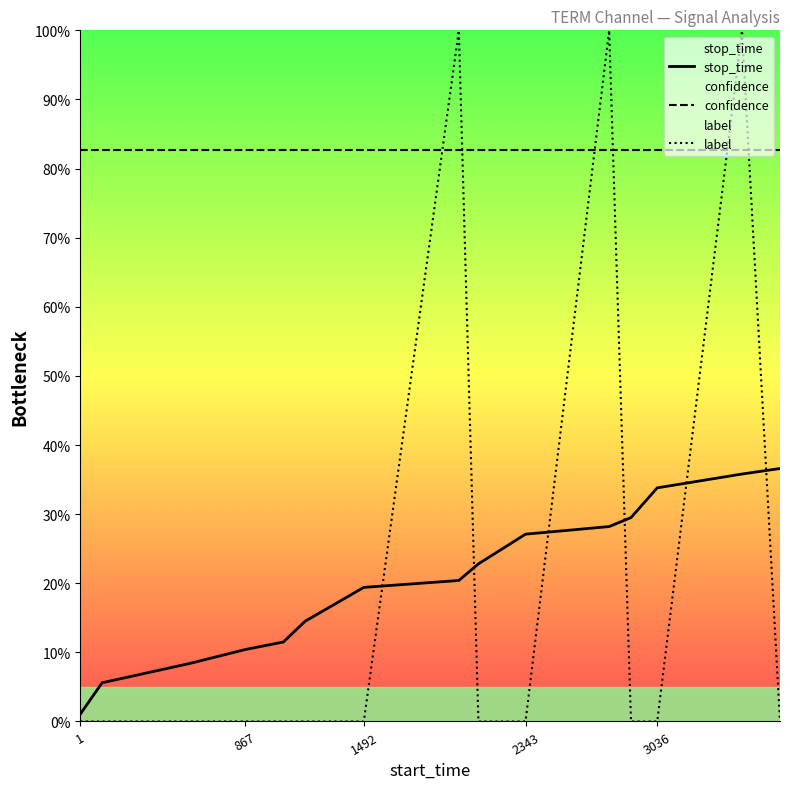

True or false: confidence and stop_time intersect in this chart.

False